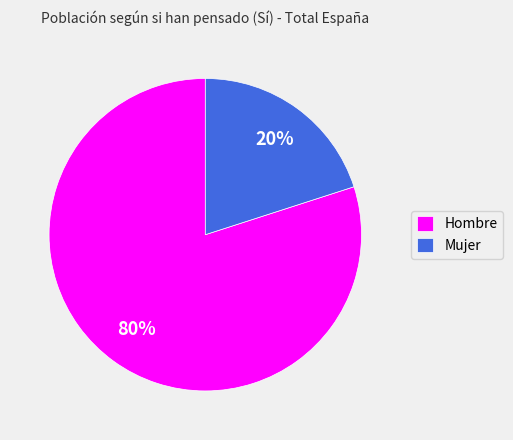

Combined, do Hombre and Mujer account for over 50%?

Yes